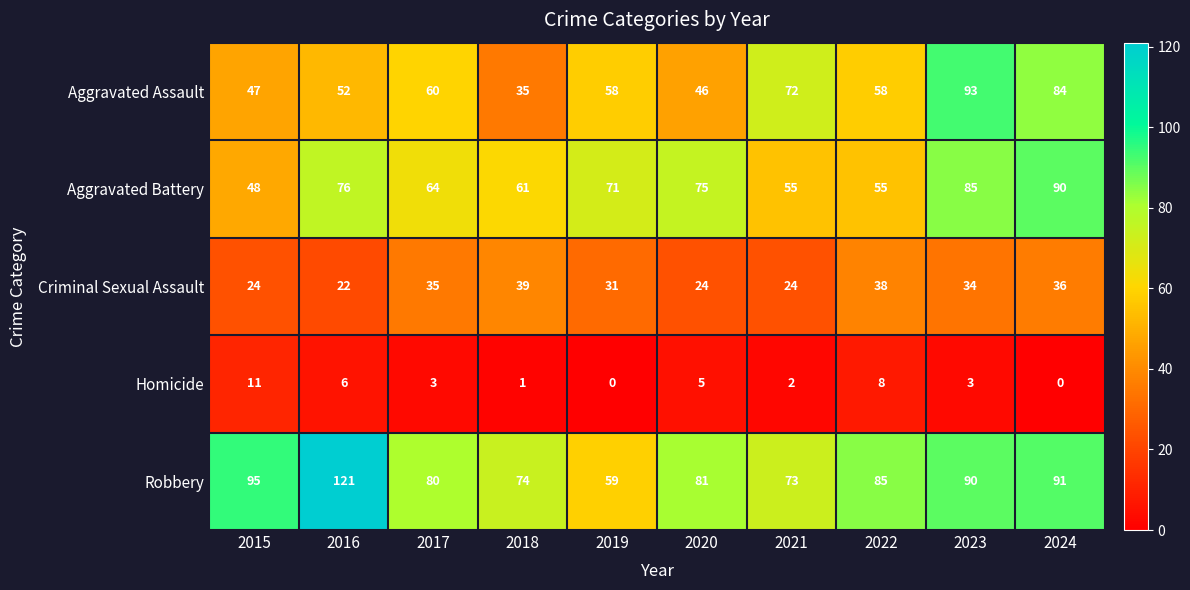

What is the spread (max minus min) of values at 2021?

71